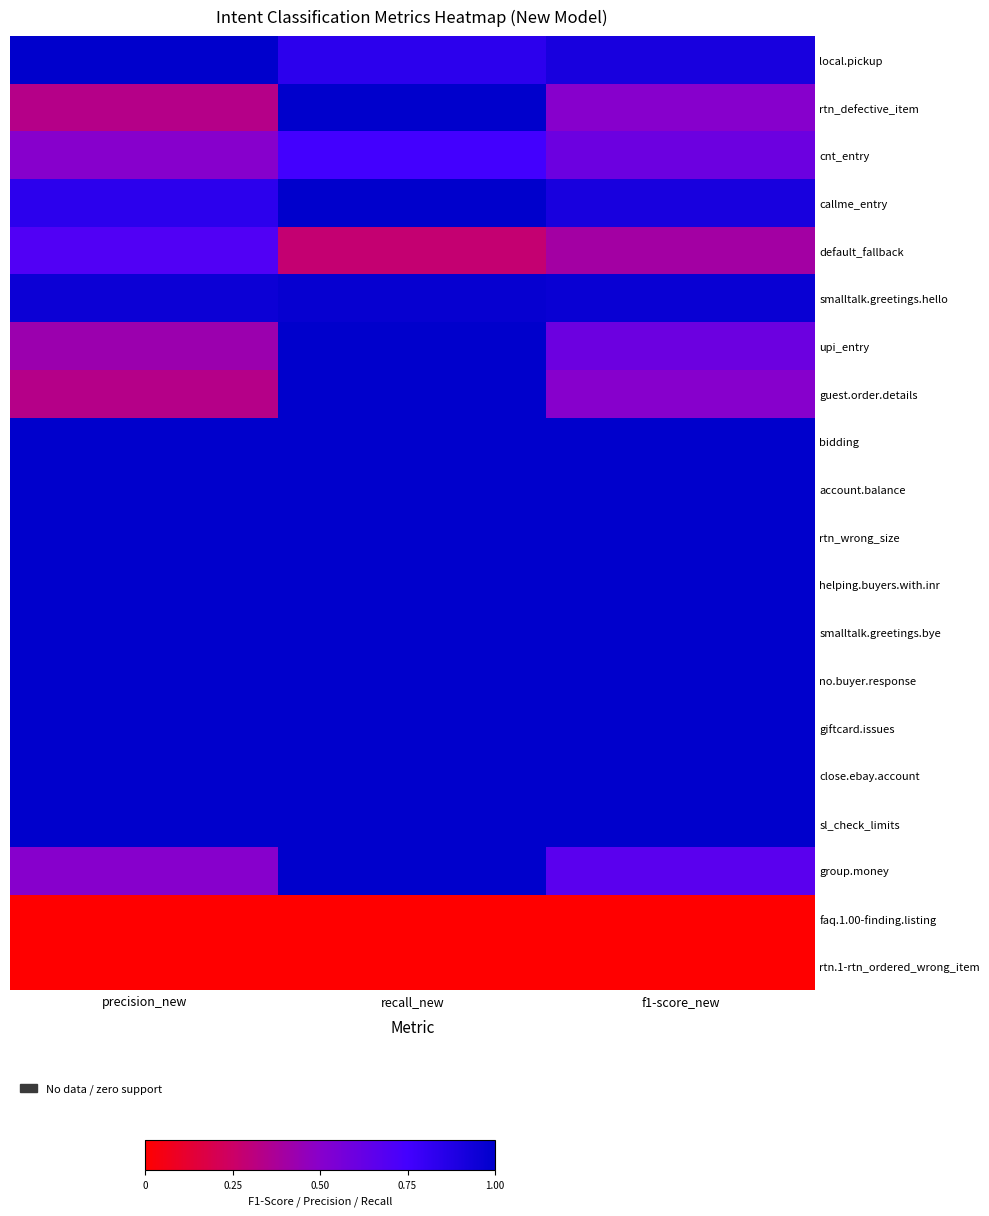

Rank the series at recall_new from lowest to highest value.

faq.1.00-finding.listing, rtn.1-rtn_ordered_wrong_item, default_fallback, cnt_entry, local.pickup, smalltalk.greetings.hello, rtn_defective_item, callme_entry, upi_entry, guest.order.details, bidding, account.balance, rtn_wrong_size, helping.buyers.with.inr, smalltalk.greetings.bye, no.buyer.response, giftcard.issues, close.ebay.account, sl_check_limits, group.money